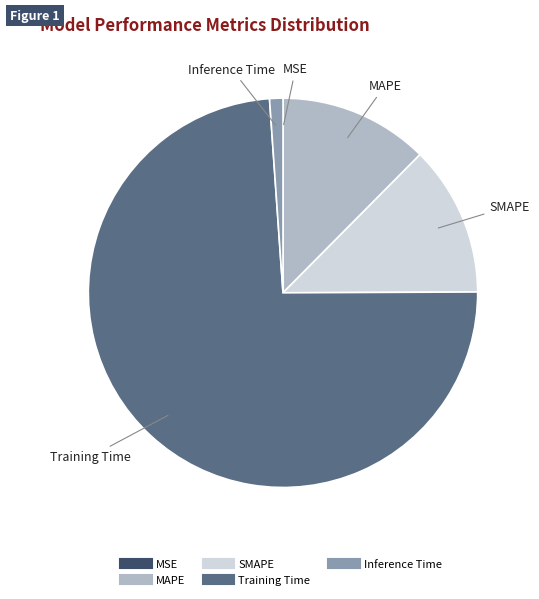

Is Training Time the majority of the pie?

Yes